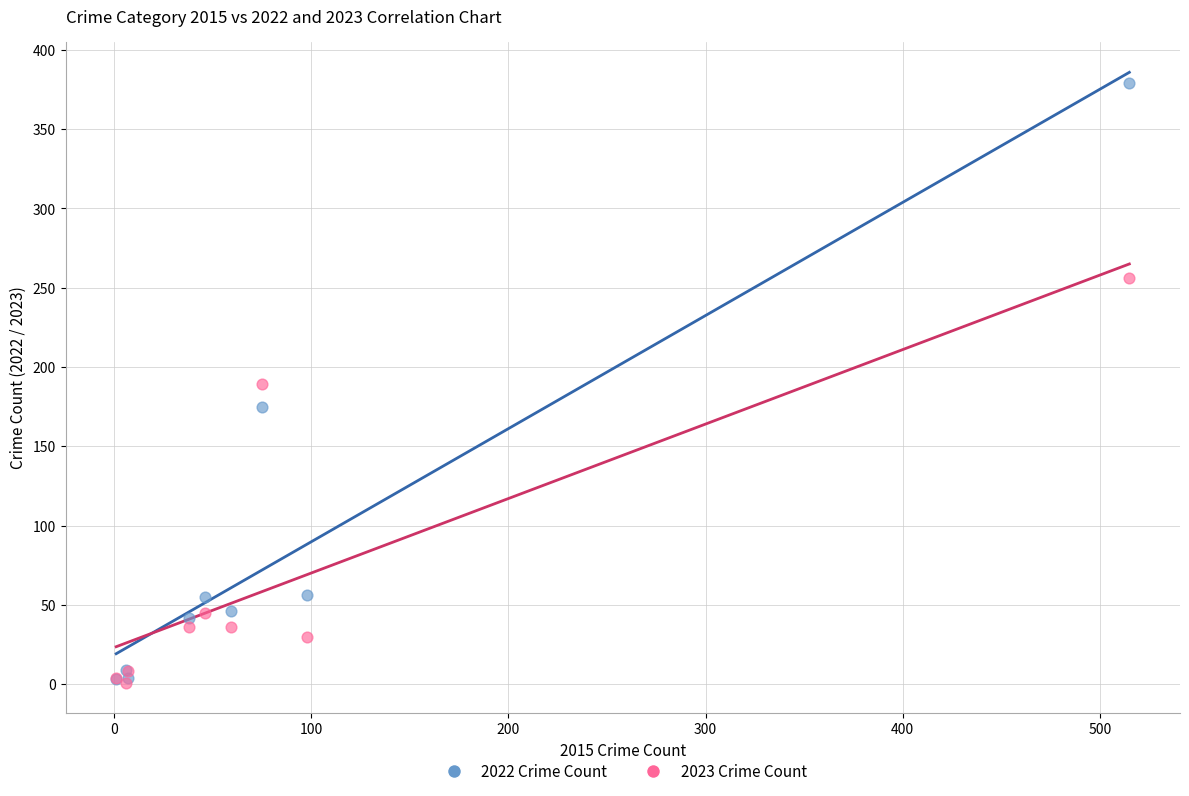

What are all the series names shown in the legend?

2022 Crime Count, 2023 Crime Count